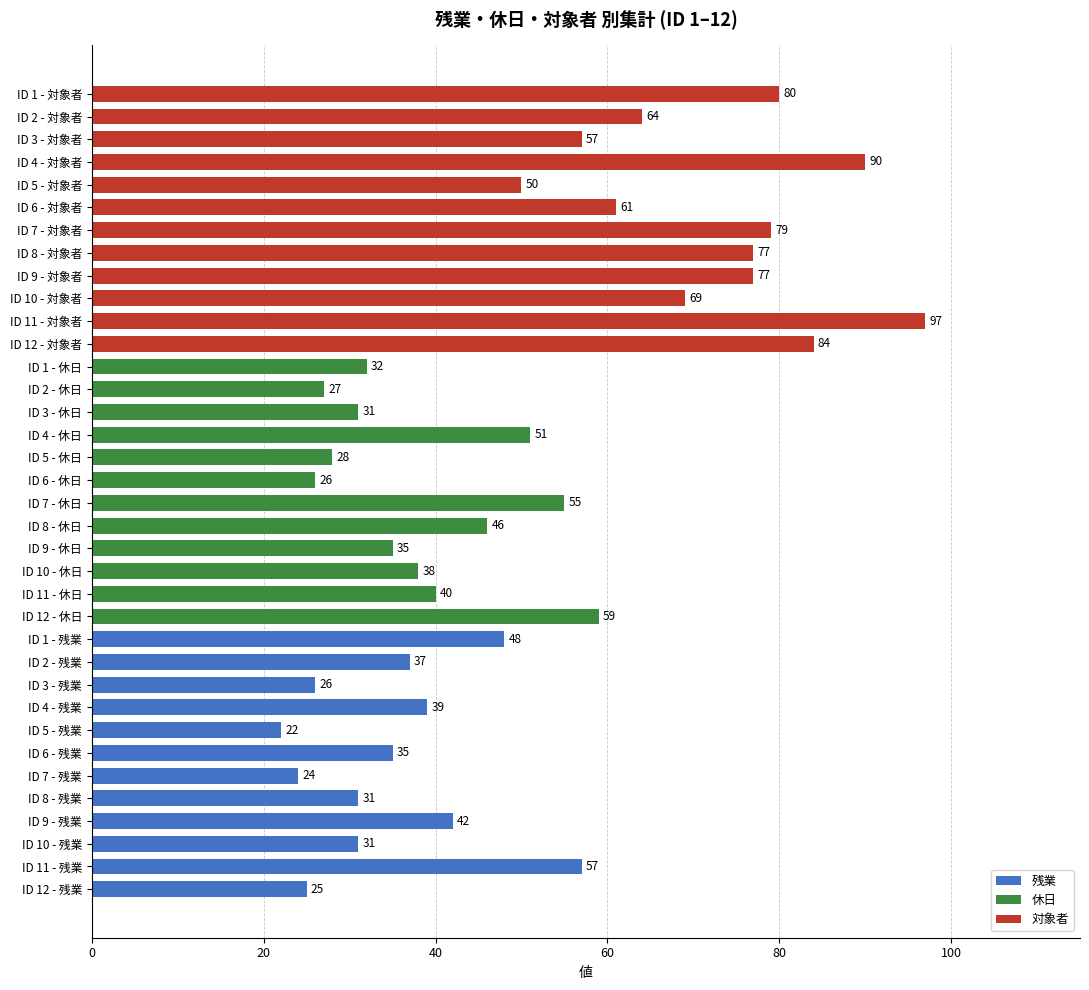

At which label is the value closest to 59?

ID 12 - 休日